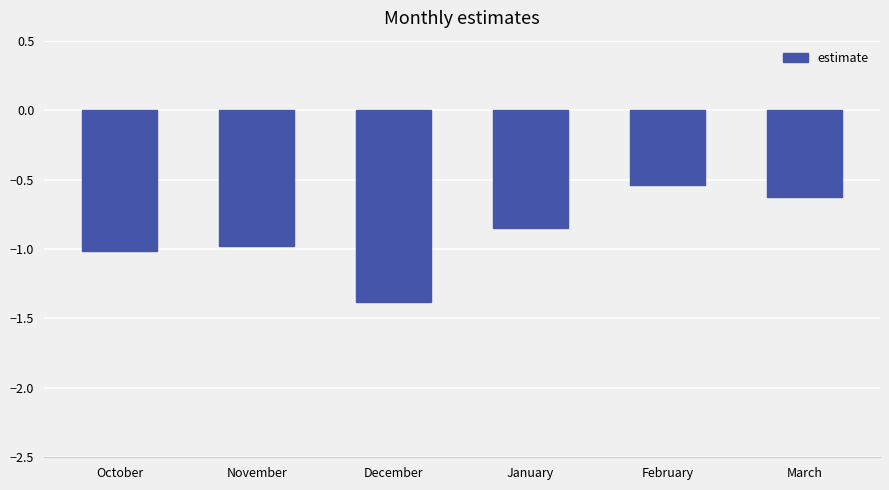

Rank the categories by value from lowest to highest.

December, October, November, January, March, February